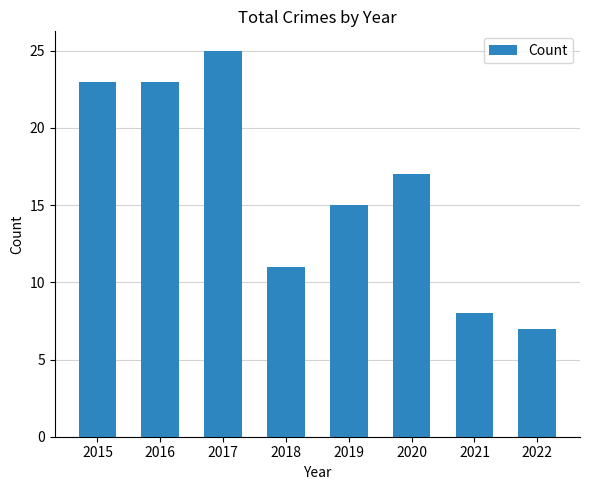

What is the value of the 3rd bar from the left?

25